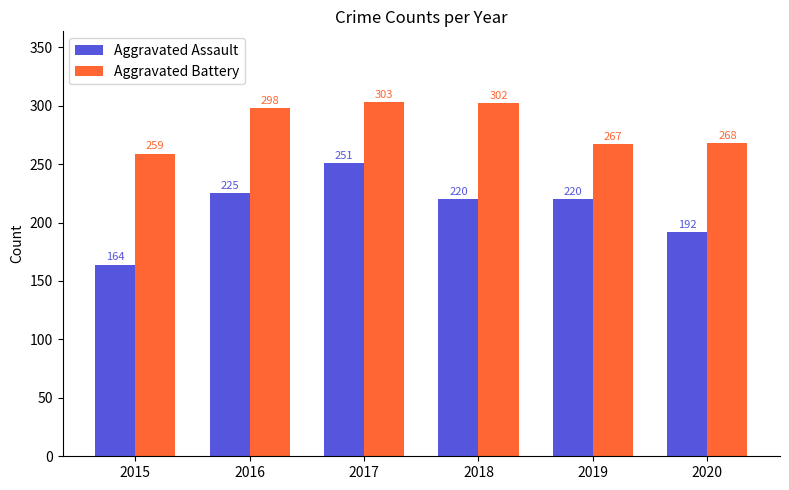

How many data points does each series have?

6